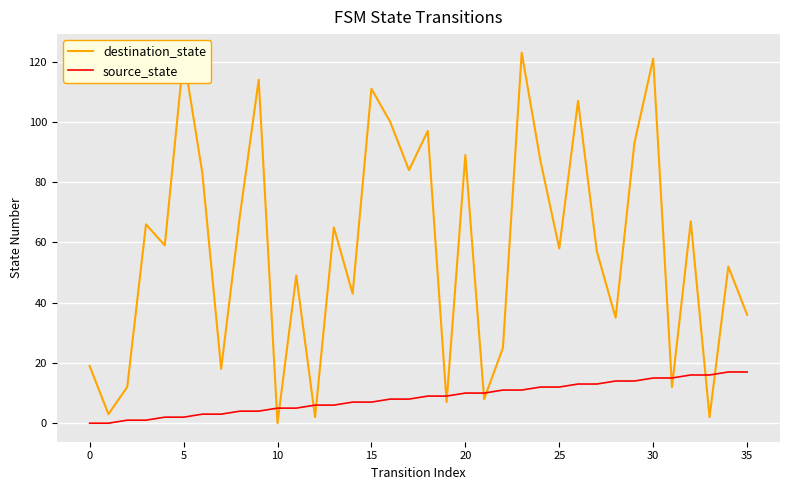

What is the highest value of the destination_state series?

123